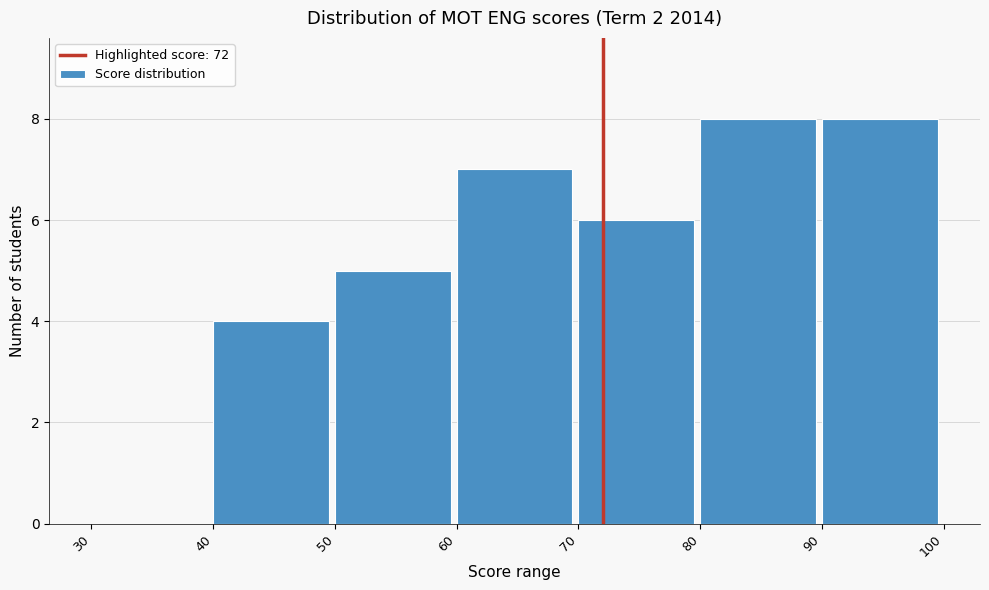

Reading left to right, transcribe this chart: for each bar, give the range it covers on the x-axis and its height. The values are not printed on the chart, so give them approximately, as read against the axis.

30 to 40: 0
40 to 50: 4
50 to 60: 5
60 to 70: 7
70 to 80: 6
80 to 90: 8
90 to 100: 8